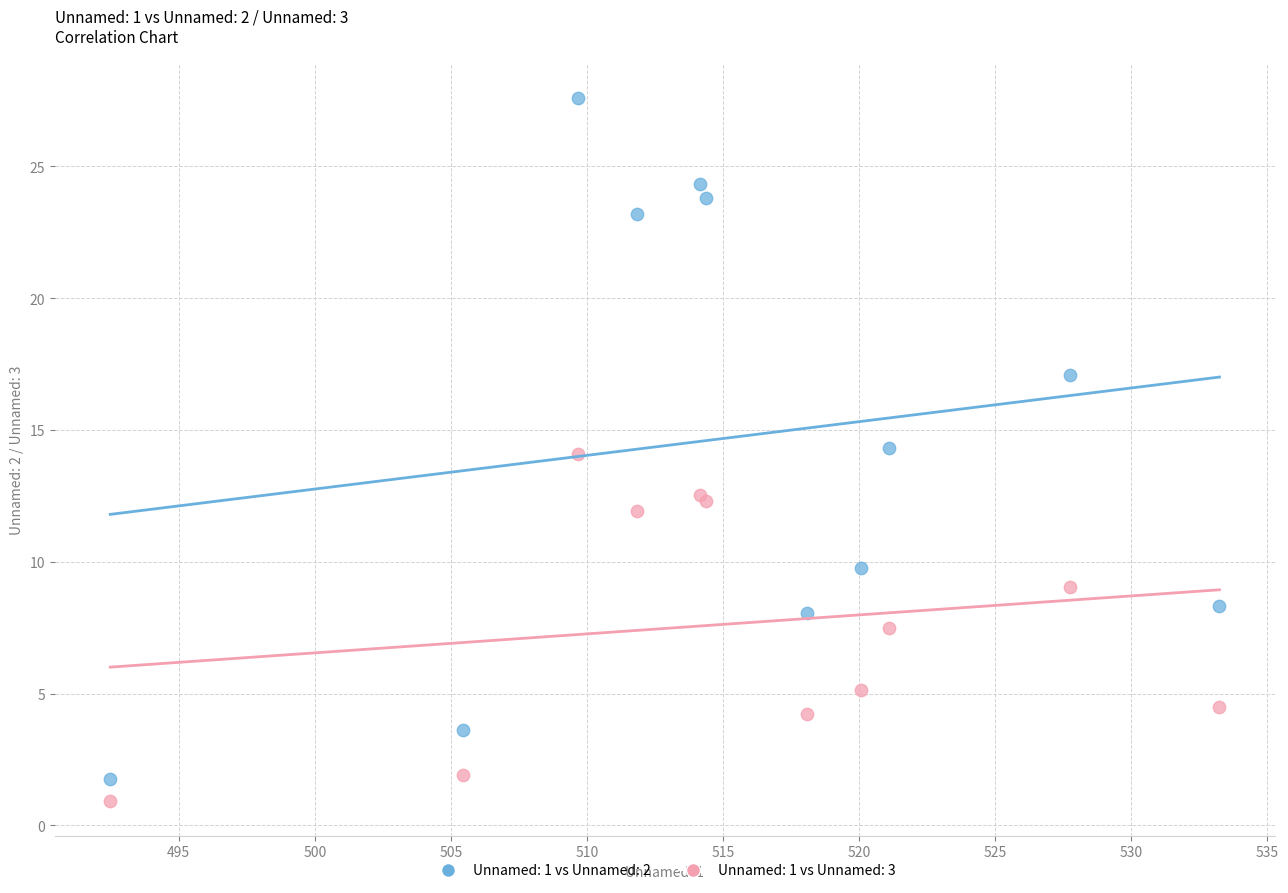

Which series has the widest spread of Y values?

Unnamed: 1 vs Unnamed: 2